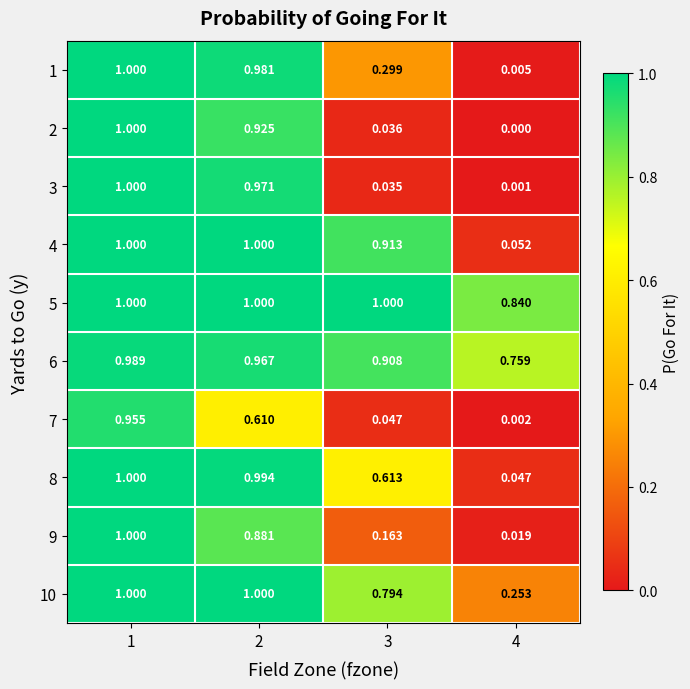

Is the value of 7 at 3 greater than the value of 5 at 1?

No